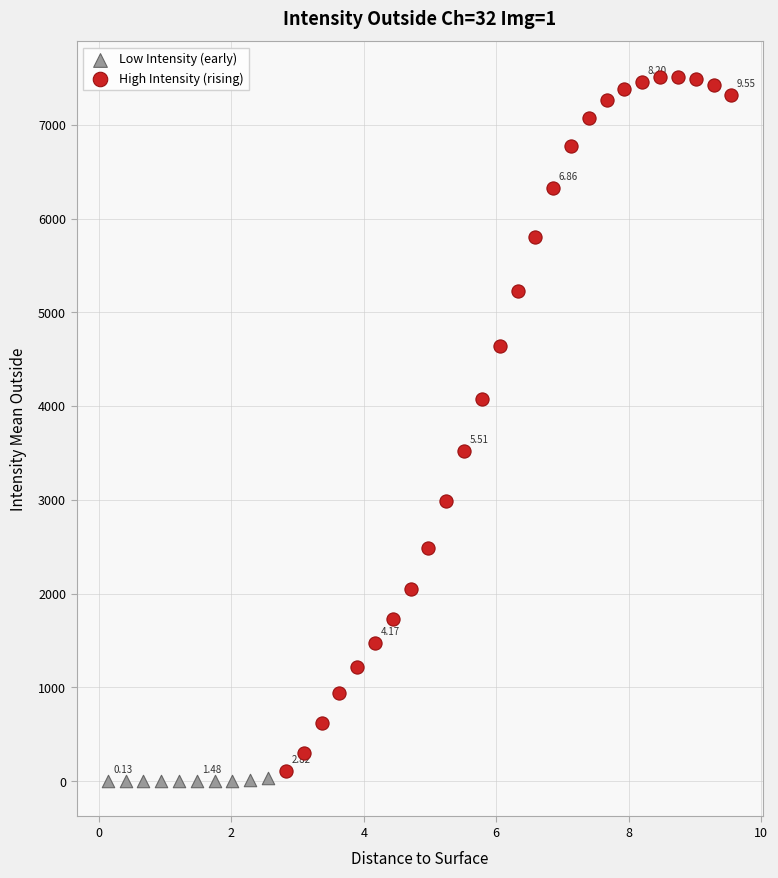

What are all the series names shown in the legend?

Low Intensity (early), High Intensity (rising)